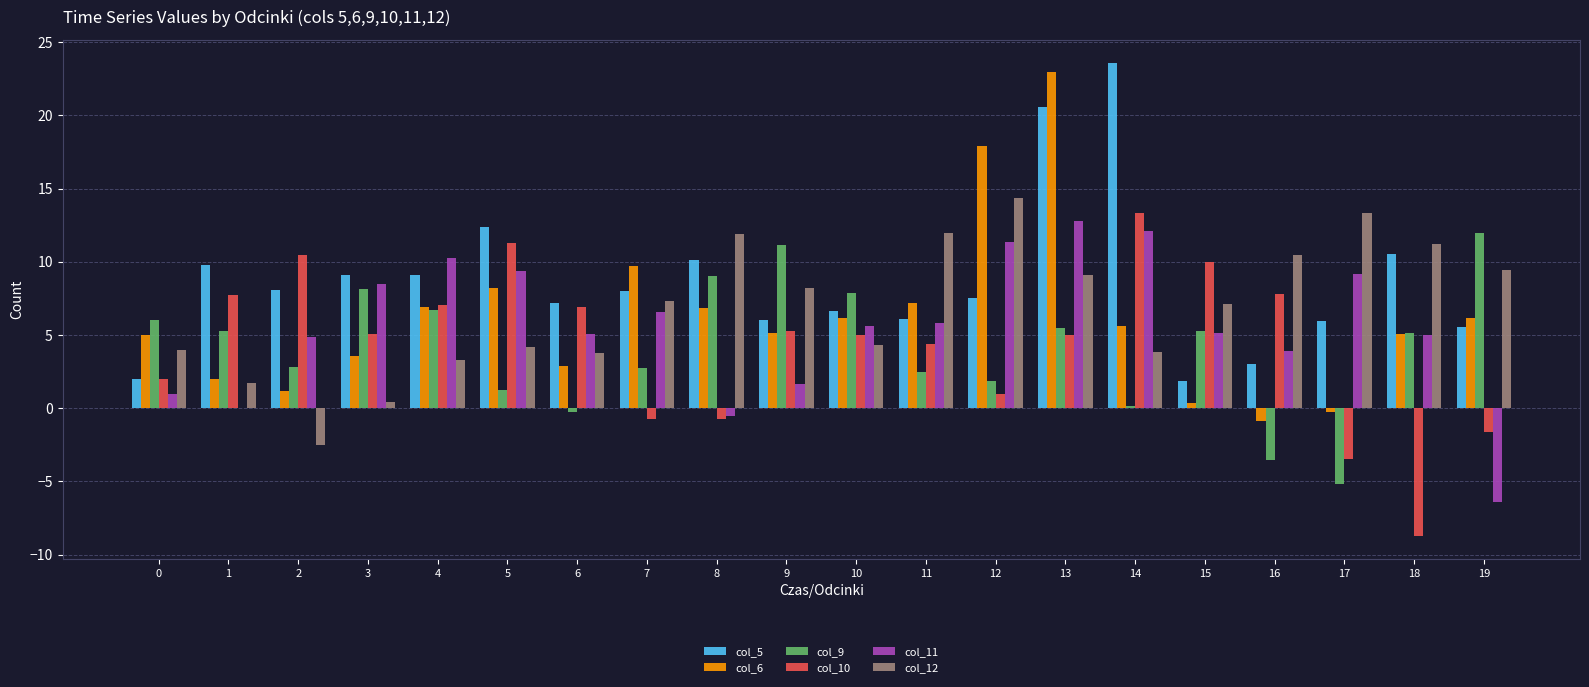

What are all the series names shown in the legend?

col_5, col_6, col_9, col_10, col_11, col_12